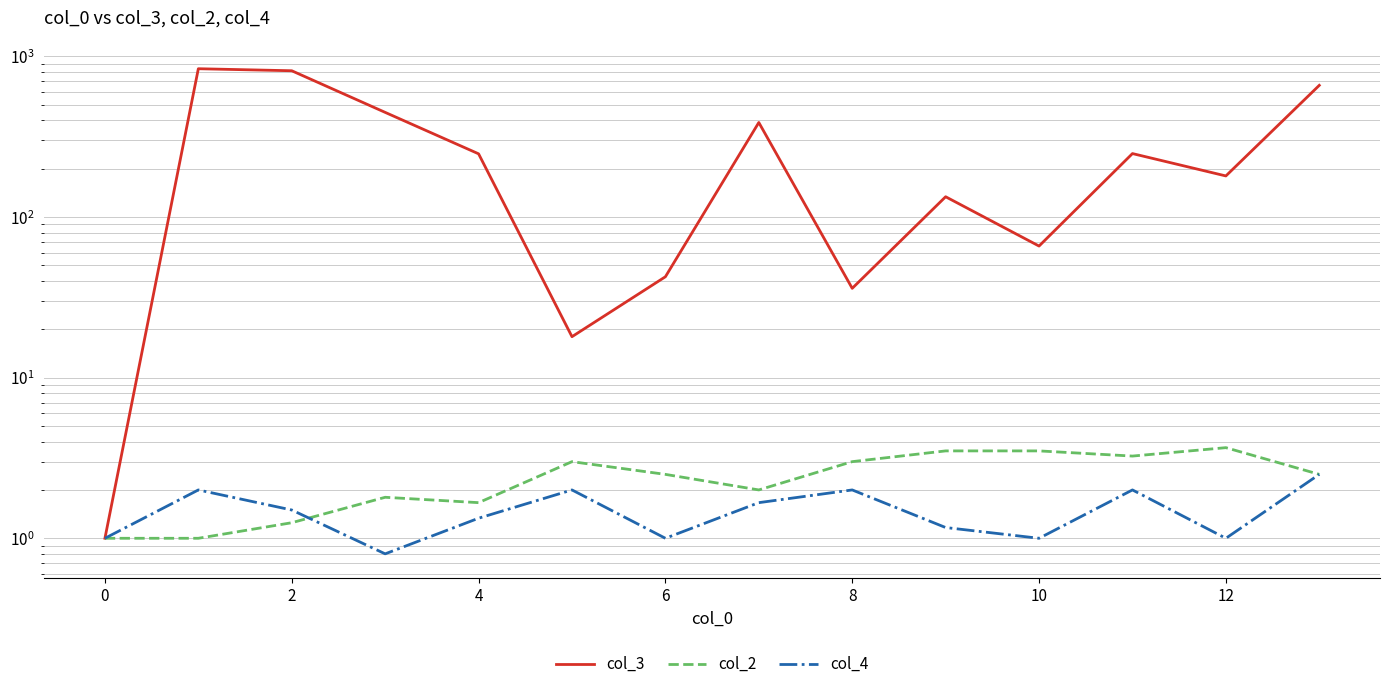

At 10, list the series in order from smallest to largest.

col_4, col_2, col_3